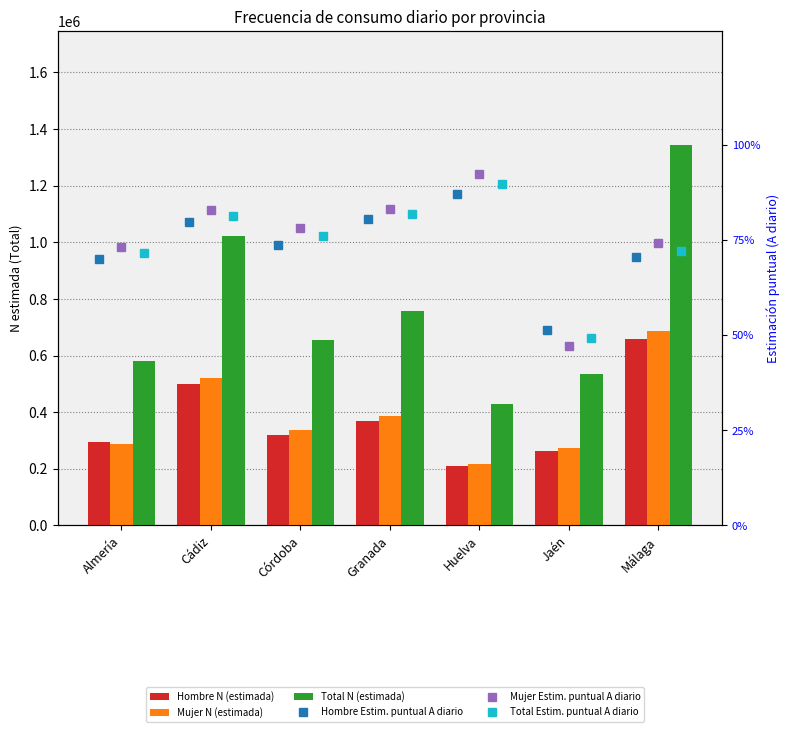

Is it true that Mujer Estim. puntual A diario equals 0.3 at Jaén?

False